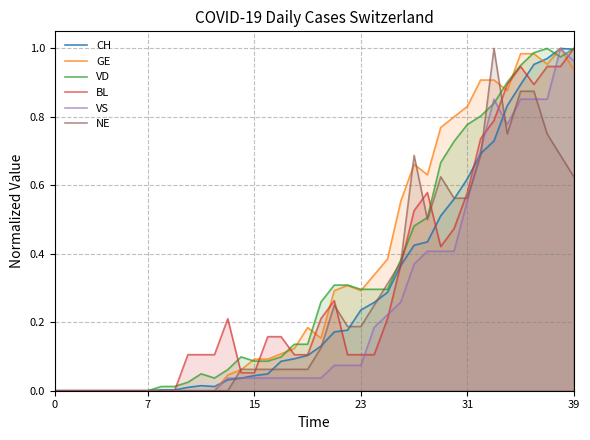

Which label corresponds to the largest value in the chart?

38